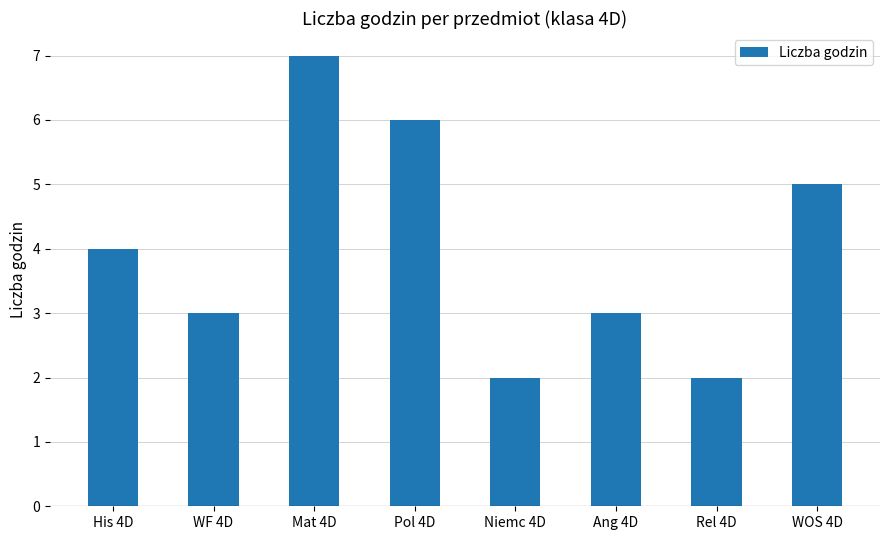

Reading left to right, transcribe all the data shown in this chart.

His 4D=4	WF 4D=3	Mat 4D=7	Pol 4D=6	Niemc 4D=2	Ang 4D=3	Rel 4D=2	WOS 4D=5